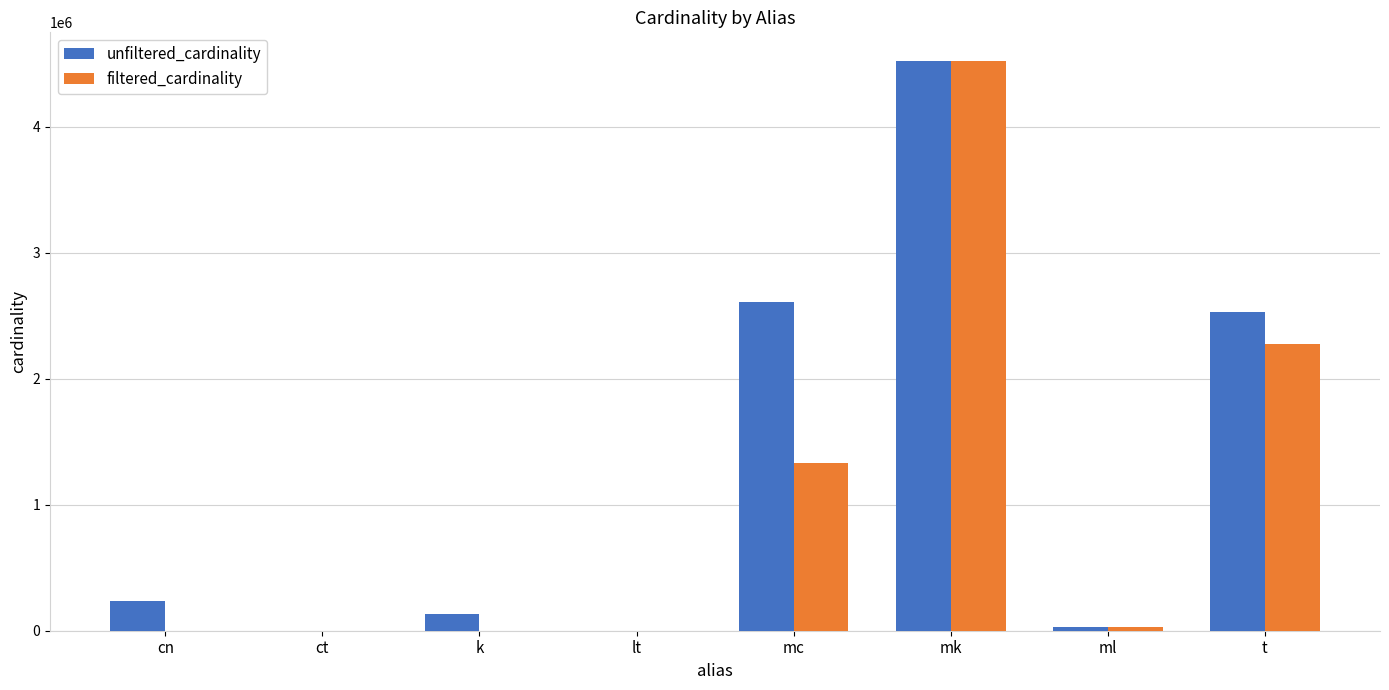

True or false: filtered_cardinality has a value of 4523930 at mk.

True